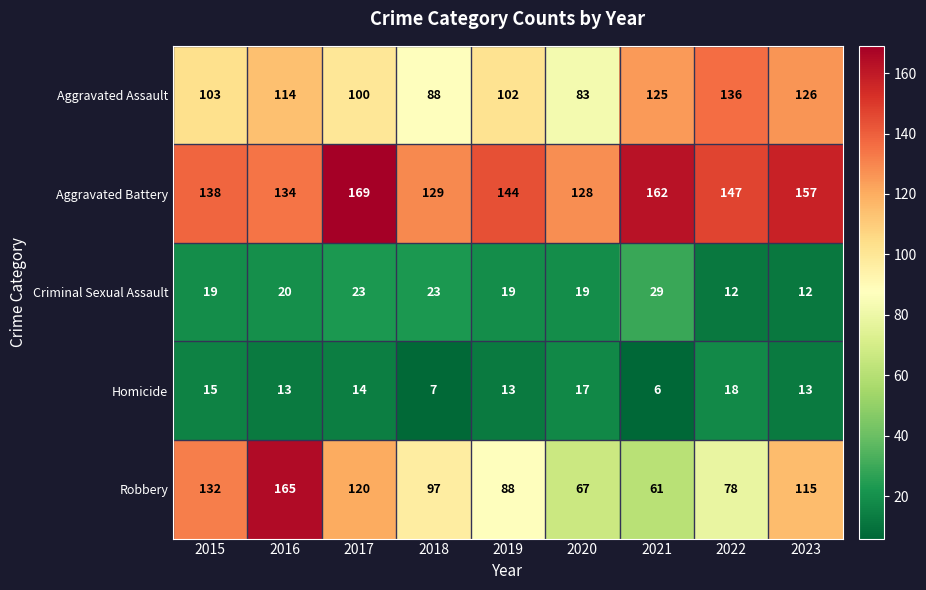

What is the difference between the second highest and minimum values in the Homicide series?

11